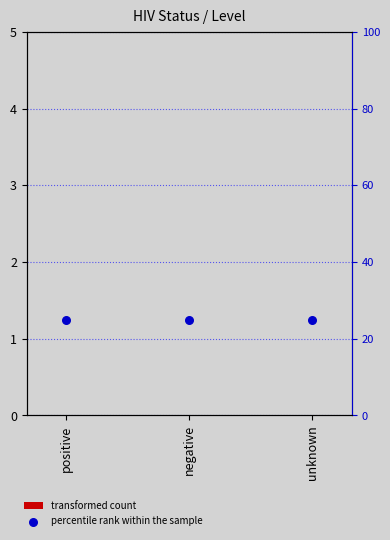

At which category is the sum across all series the highest?

positive